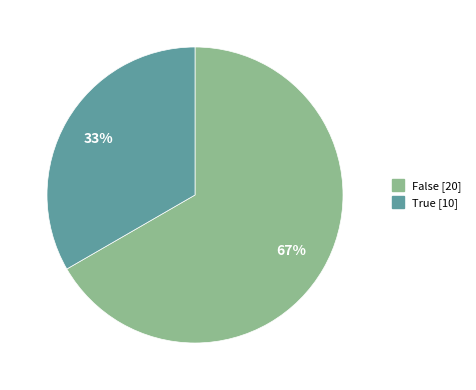

Which category has the biggest portion of the pie?

False